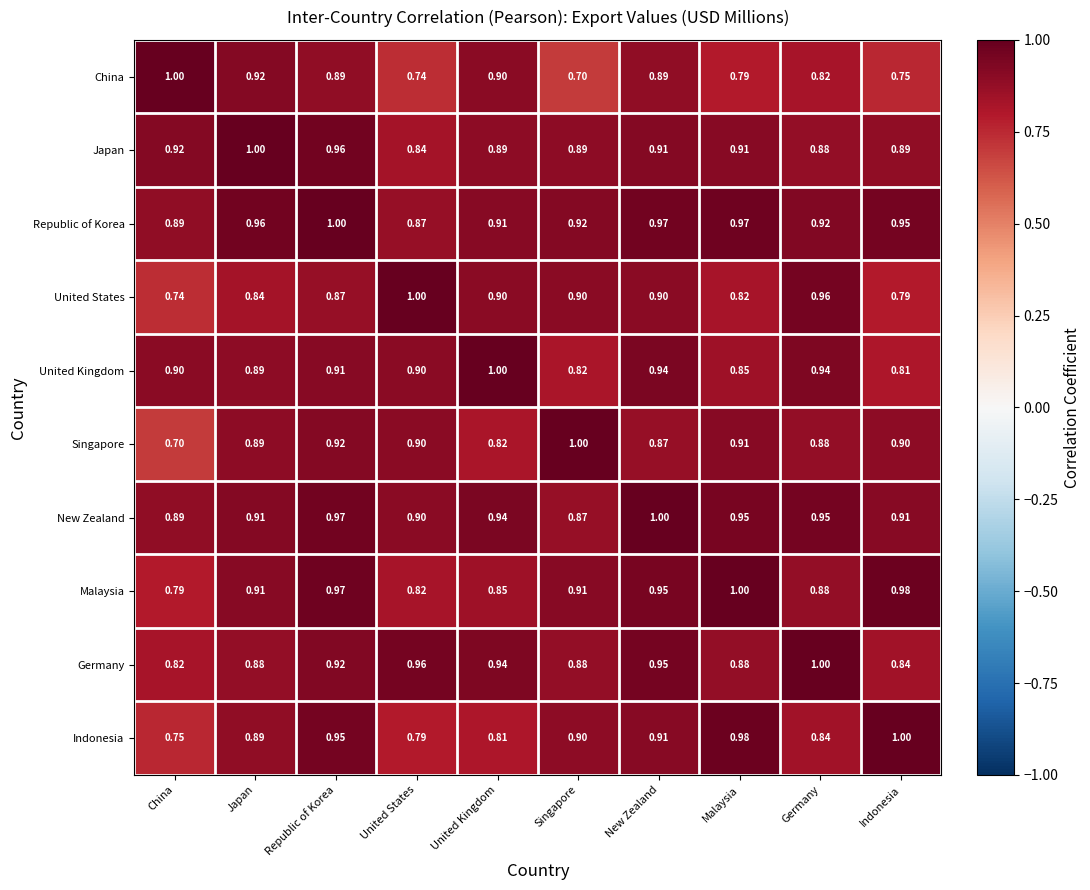

What is the spread (max minus min) of values at New Zealand?

0.1